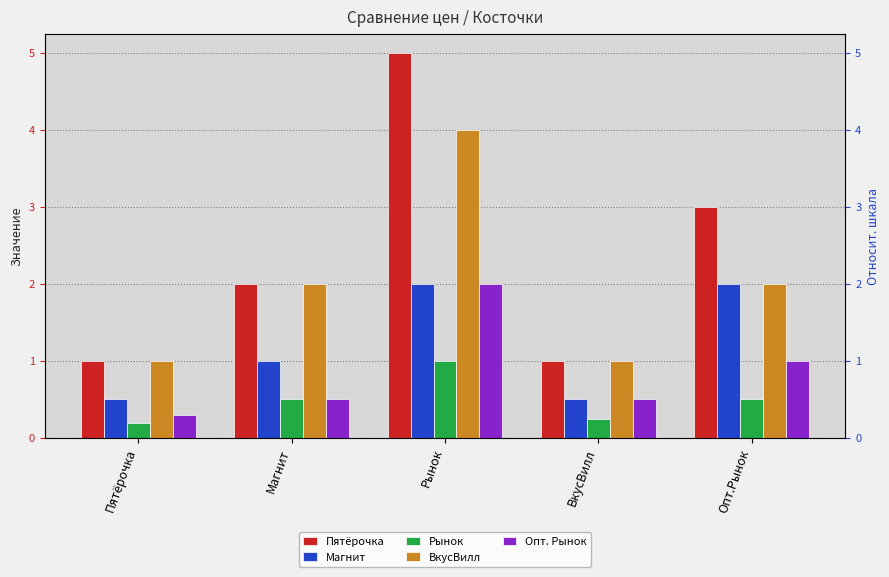

Rank the series by their average value, from lowest to highest.

Рынок, Опт. Рынок, Магнит, ВкусВилл, Пятёрочка